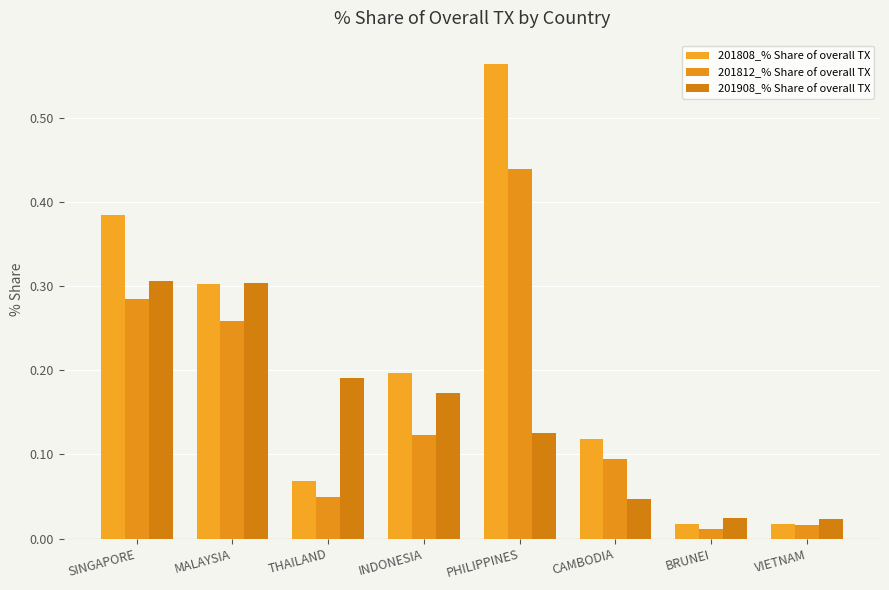

Which series has the largest total across all categories?

201808_% Share of overall TX